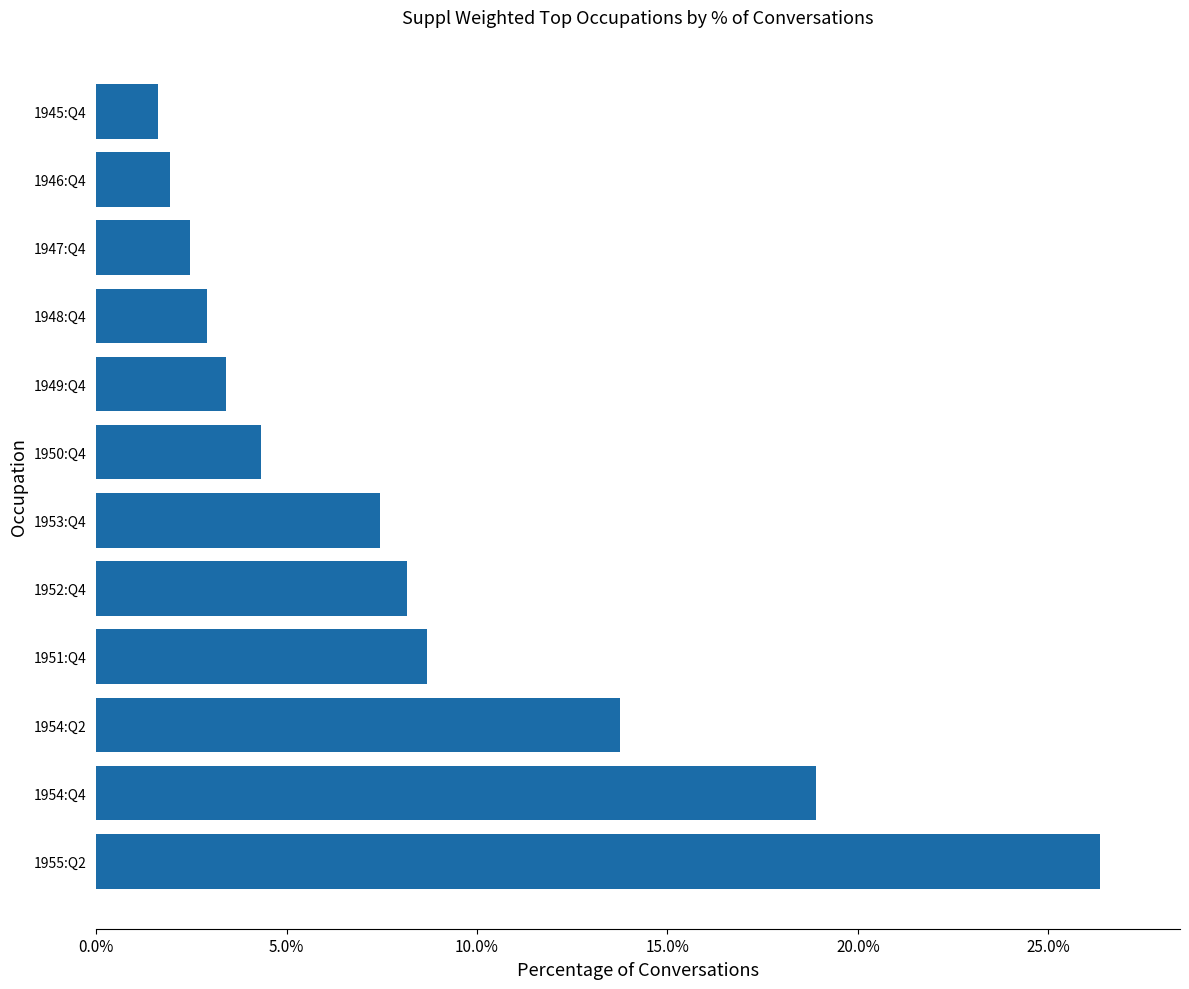

Does the chart contain stacked bars?

No